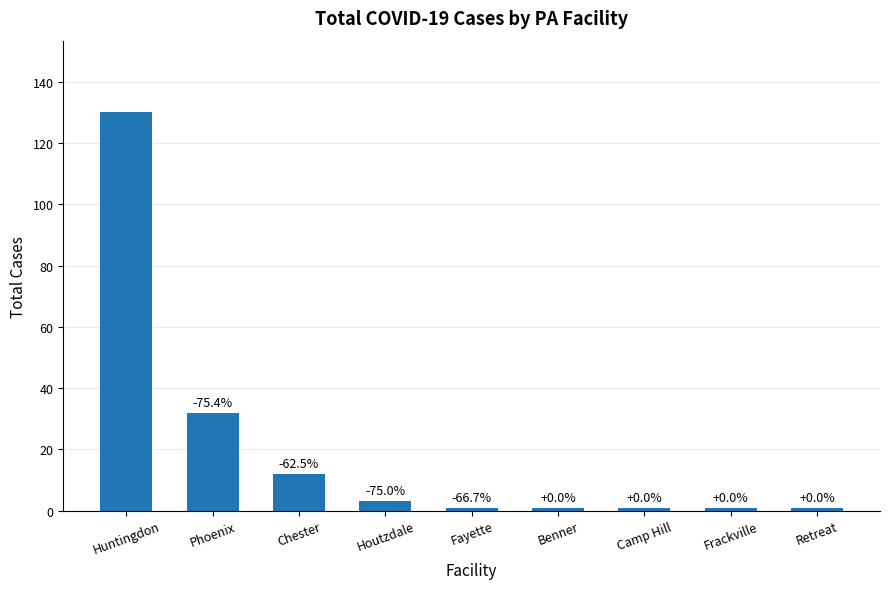

What is the average value?

20